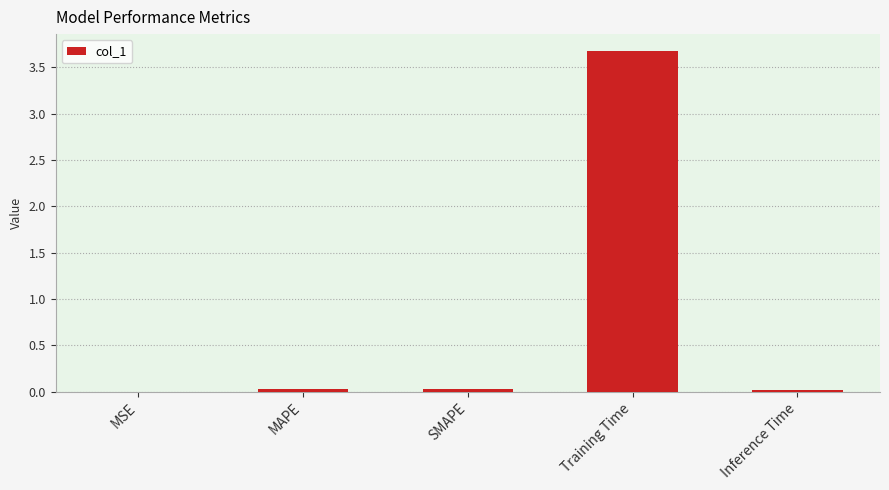

The chart shows a value of 0.0 at SMAPE. True or false?

True